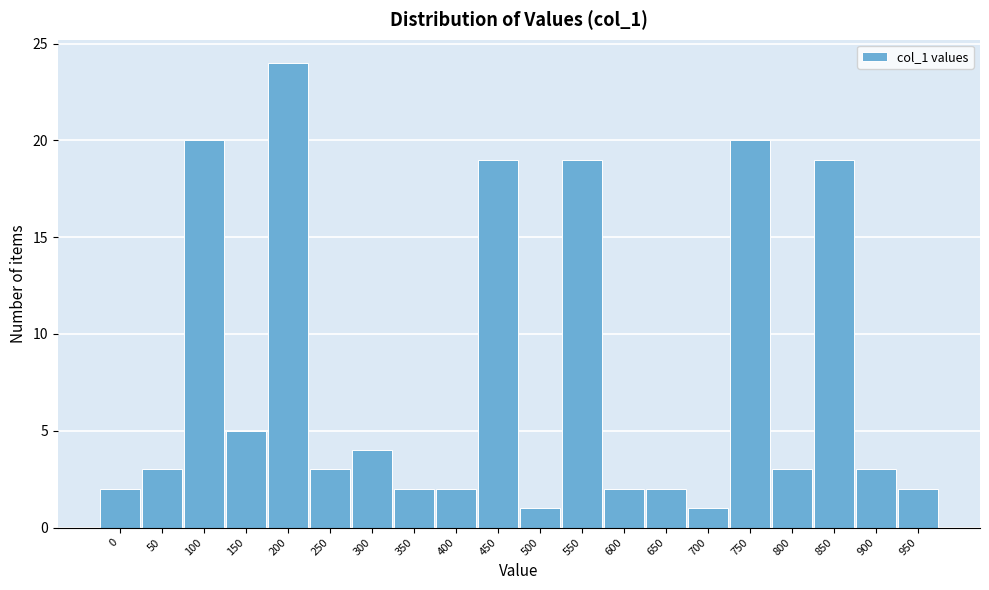

Reading left to right, transcribe all the data shown in this chart.

0=2	50=3	100=20	150=5	200=24	250=3	300=4	350=2	400=2	450=19	500=1	550=19	600=2	650=2	700=1	750=20	800=3	850=19	900=3	950=2